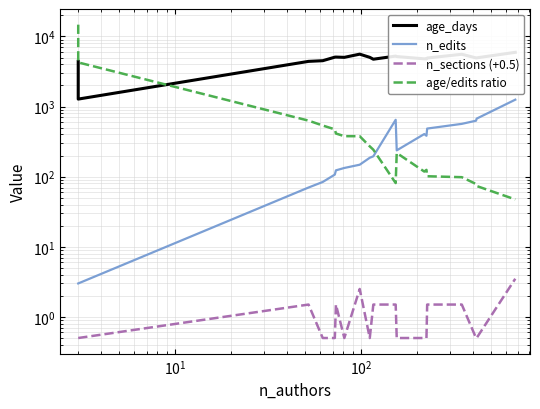

What is the difference between the maximum and minimum values in the age_days series?

4650.8